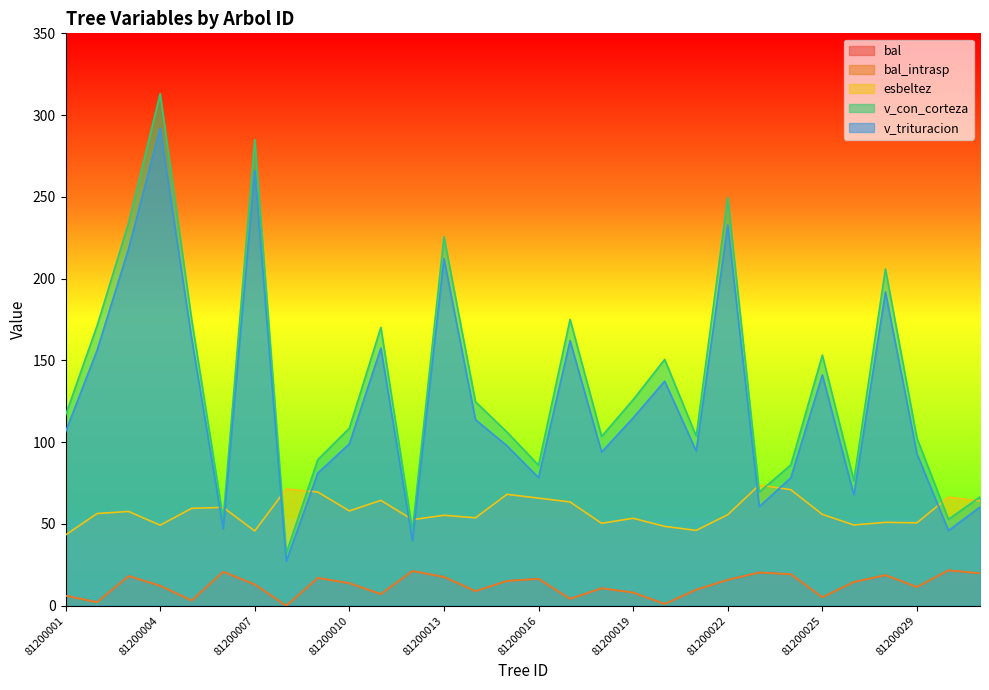

Which series changed the most between 81200009 and 81200031?

v_con_corteza